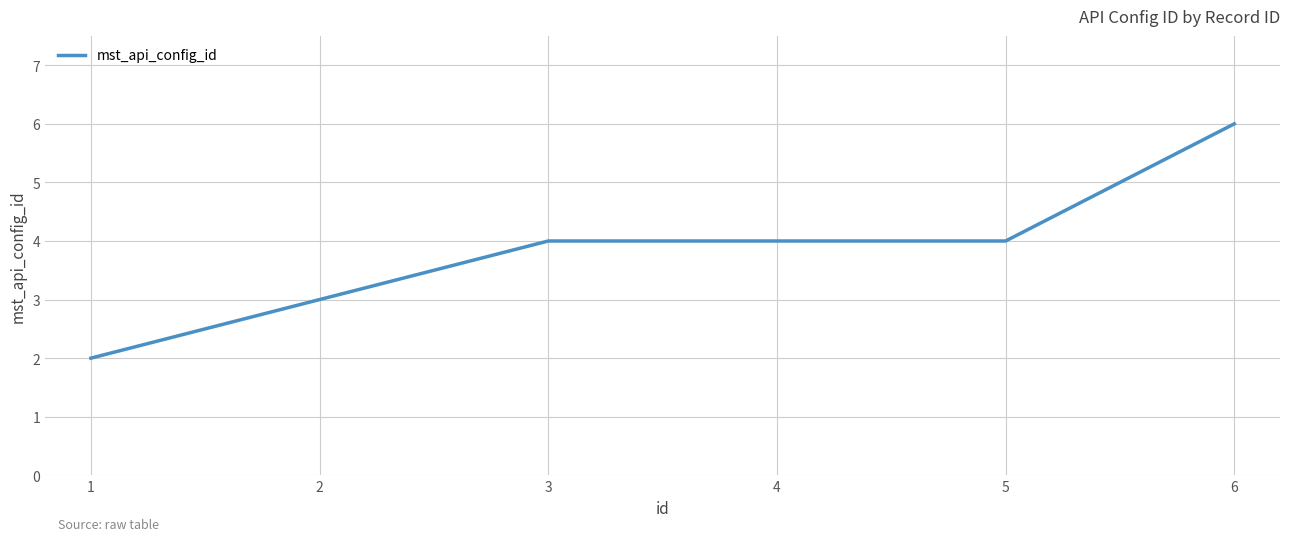

Reading right to left, what are all the values shown in this chart?

6	4	4	4	3	2